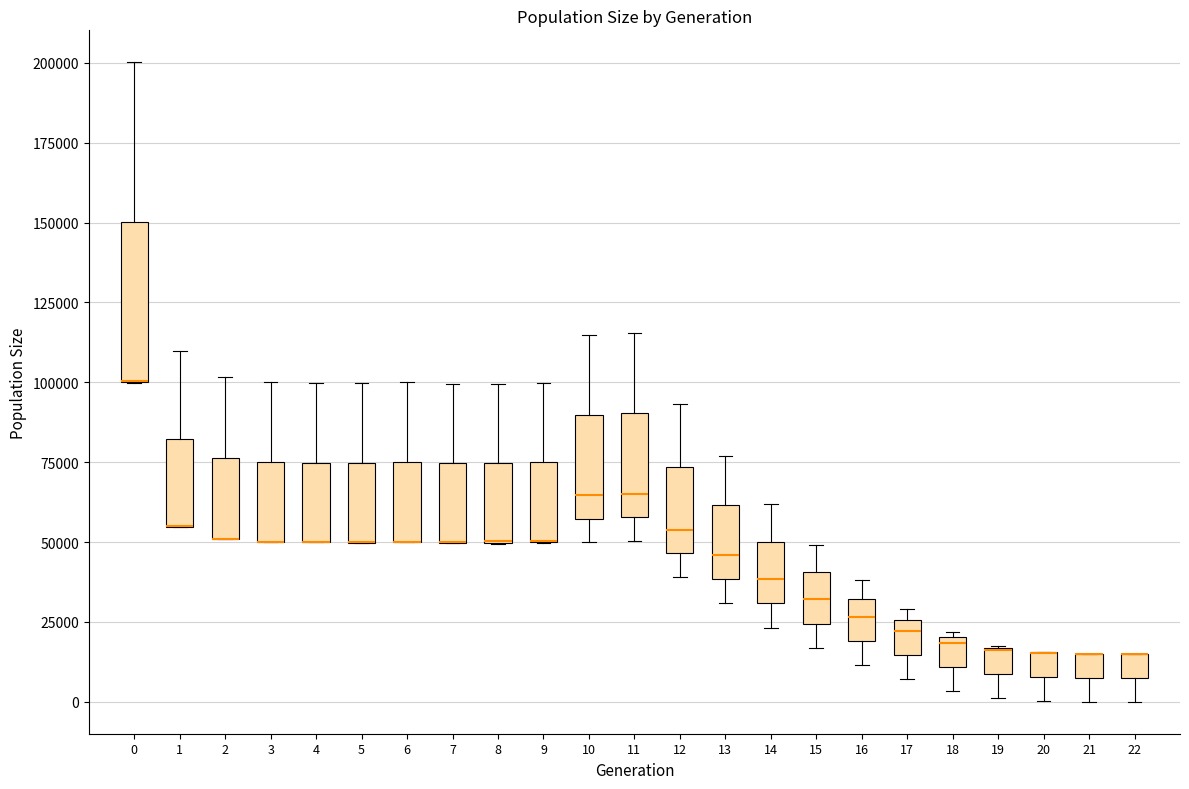

Reading left to right, transcribe this box plot: for each box, give where its median line is, the range the box spans, and where its two whiskers end, as read against the y-axis. The values are not printed on the chart, so give them approximately, as read against the axis.

0: median 100000 (drawn on the box's lower edge), box 100000 to 150000, whiskers 100000 to 200000
1: median 55000 (drawn on the box's lower edge), box 55000 to 80000, whiskers 55000 to 110000
2: median 50000 (drawn on the box's lower edge), box 50000 to 75000, whiskers 50000 to 100000
3: median 50000 (drawn on the box's lower edge), box 50000 to 75000, whiskers 50000 to 100000
4: median 50000 (drawn on the box's lower edge), box 50000 to 75000, whiskers 50000 to 100000
5: median 50000 (drawn on the box's lower edge), box 50000 to 75000, whiskers 50000 to 100000
6: median 50000 (drawn on the box's lower edge), box 50000 to 75000, whiskers 50000 to 100000
7: median 50000 (drawn on the box's lower edge), box 50000 to 75000, whiskers 50000 to 100000
8: median 50000 (drawn on the box's lower edge), box 50000 to 75000, whiskers 50000 to 100000
9: median 50000 (drawn on the box's lower edge), box 50000 to 75000, whiskers 50000 to 100000
10: median 65000, box 55000 to 90000, whiskers 50000 to 115000
11: median 65000, box 60000 to 90000, whiskers 50000 to 115000
12: median 55000, box 45000 to 75000, whiskers 40000 to 95000
13: median 45000, box 40000 to 60000, whiskers 30000 to 75000
14: median 40000, box 30000 to 50000, whiskers 25000 to 60000
15: median 30000, box 25000 to 40000, whiskers 15000 to 50000
16: median 25000, box 20000 to 30000, whiskers 10000 to 40000
17: median 20000, box 15000 to 25000, whiskers 5000 to 30000
18: median 20000 (just below the box's upper edge), box 10000 to 20000, whiskers 5000 to 20000 (just above the box's upper edge)
19: median 15000 (drawn on the box's upper edge), box 10000 to 15000, whiskers 0 to 15000
20: median 15000 (drawn on the box's upper edge), box 10000 to 15000, whiskers 0 to 15000
21: median 15000 (drawn on the box's upper edge), box 10000 to 15000, whiskers 0 to 15000
22: median 15000 (drawn on the box's upper edge), box 10000 to 15000, whiskers 0 to 15000